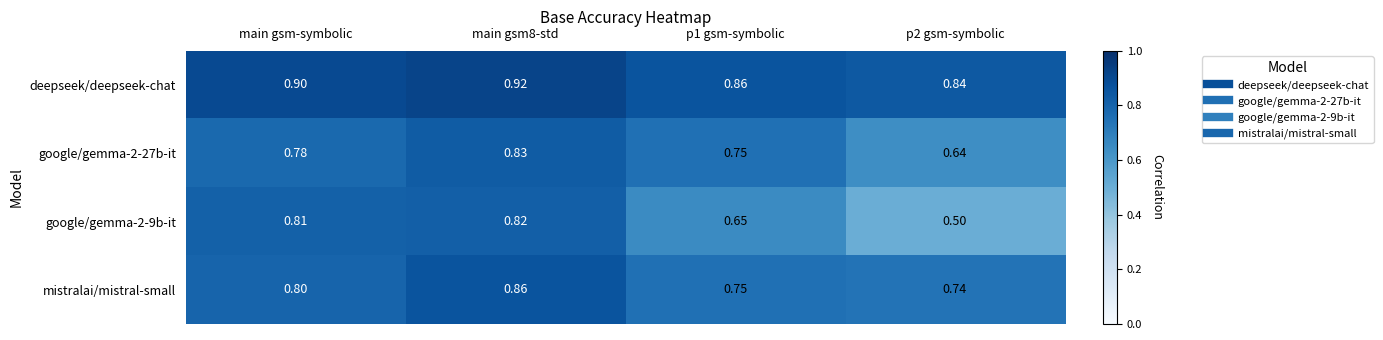

What is the total value across all series at main gsm8-std?

3.4